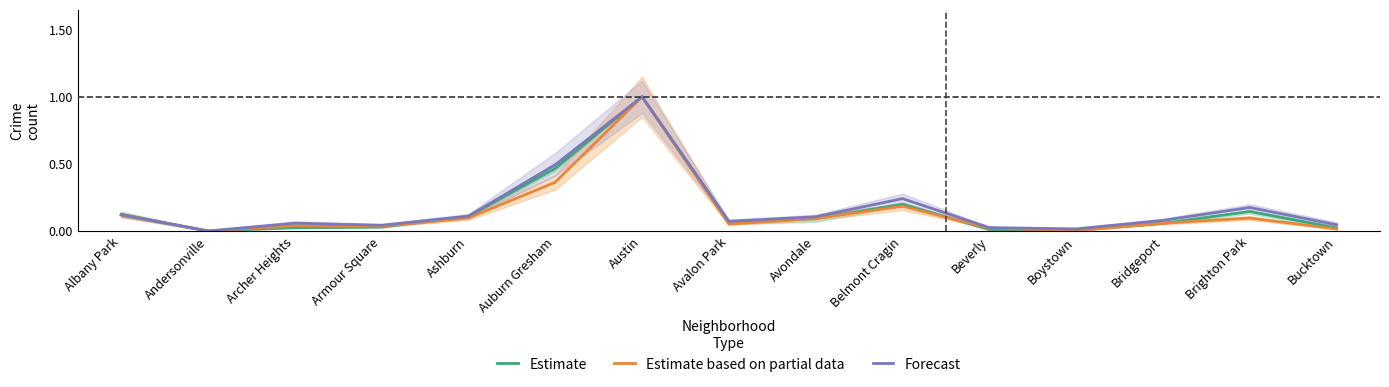

What is the maximum value for Estimate based on partial data?

1.0